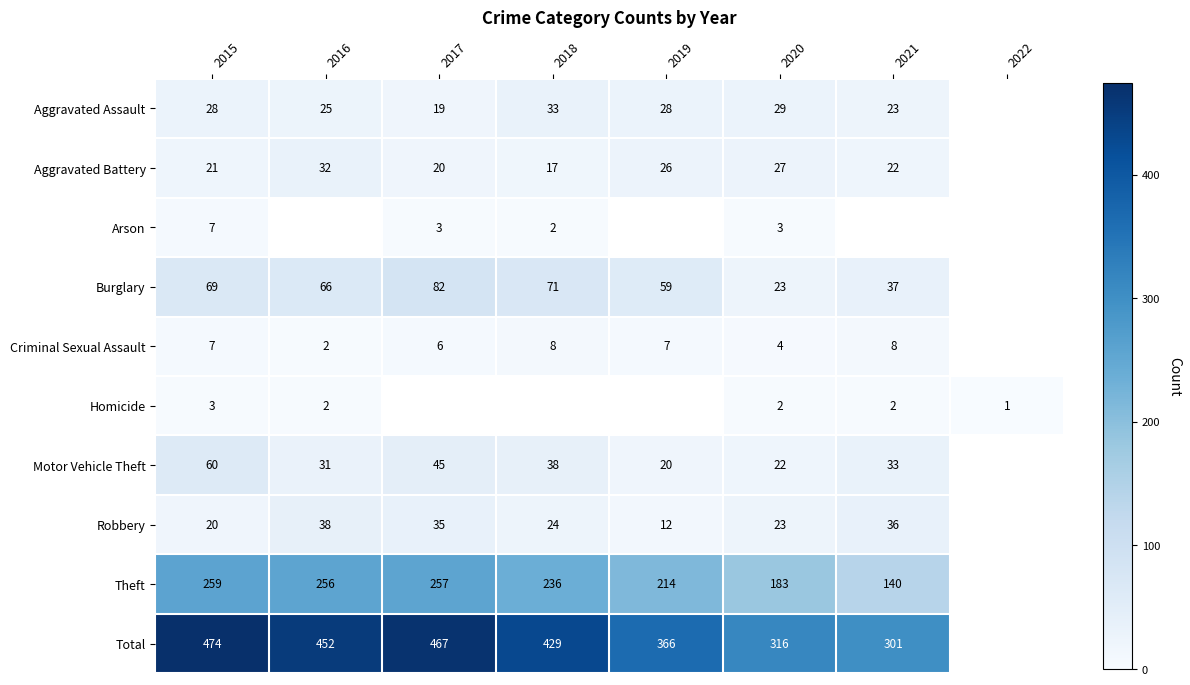

Is the value of Burglary at 2015 greater than the value of Aggravated Assault at 2020?

Yes